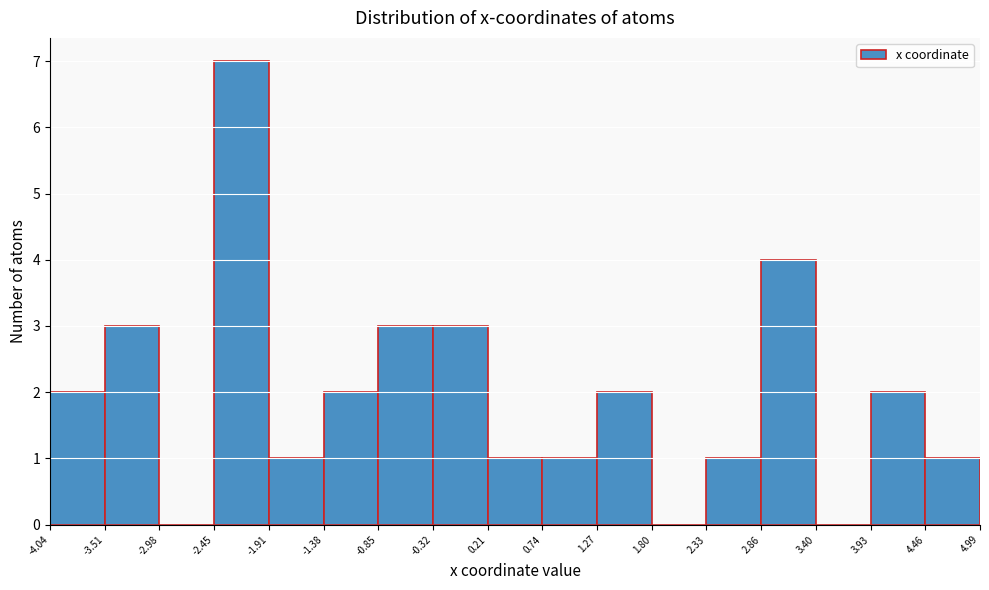

How tall is the bar that spans -2.45 to -1.91 on the x-axis? The values are not printed on the chart, so give them approximately, as read against the axis.

7